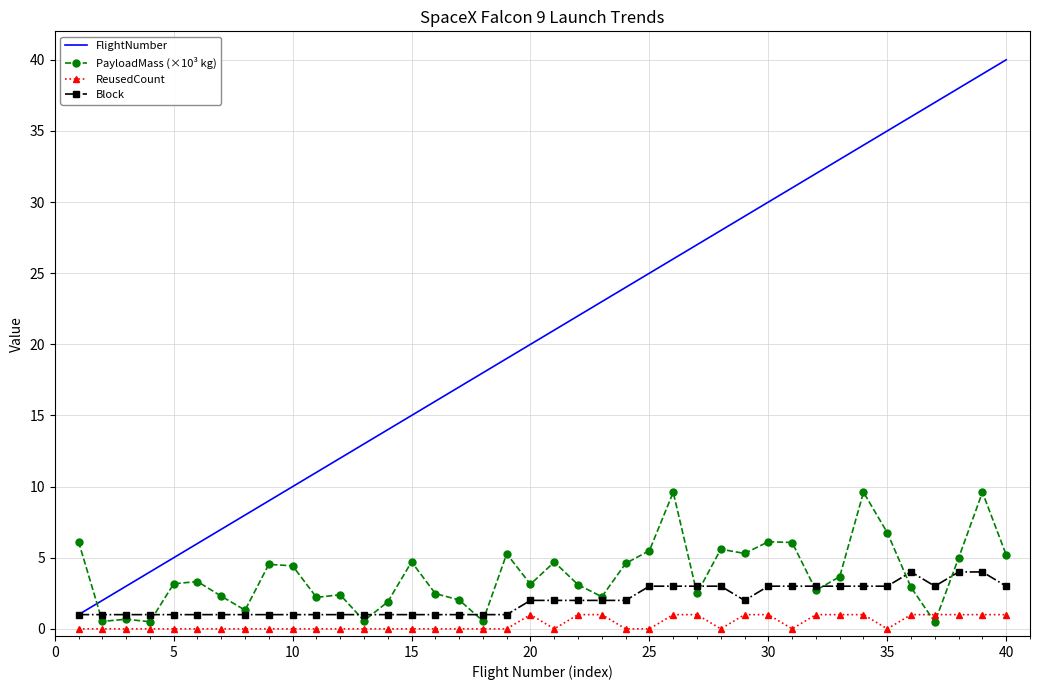

List the series in order of their peak value, lowest first.

ReusedCount, Block, PayloadMass (×10³ kg), FlightNumber